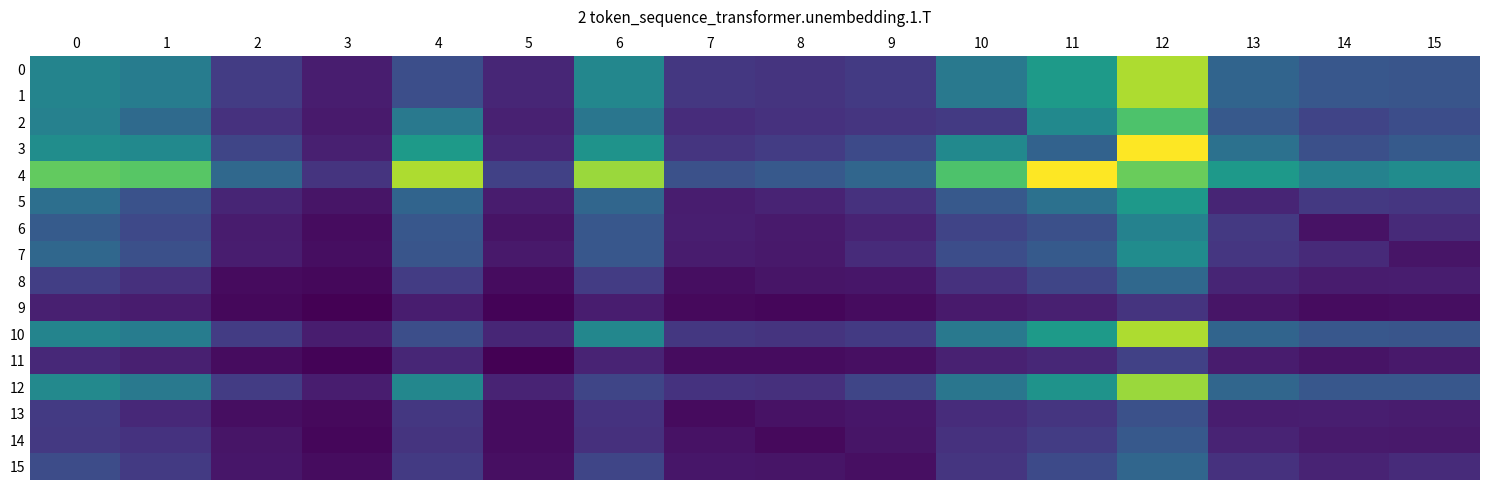

Reading left to right, extract all data points from this chart.

0: 0=480	1=446	2=189	3=88	4=257	5=118	6=491	7=174	8=163	9=182	10=431	11=577	12=925	13=344	14=290	15=282
1: 0=480	1=446	2=189	3=88	4=257	5=118	6=491	7=174	8=163	9=182	10=431	11=577	12=925	13=344	14=290	15=282
2: 0=466	1=368	2=154	3=81	4=431	5=102	6=416	7=137	8=156	9=167	10=184	11=503	12=764	13=296	14=221	15=253
3: 0=519	1=505	2=222	3=98	4=577	5=122	6=545	7=168	8=189	9=239	10=503	11=334	12=1056	13=398	14=261	15=302
4: 0=802	1=784	2=358	3=161	4=925	5=209	6=898	7=263	8=296	9=351	10=764	11=1056	12=817	13=567	14=469	15=517
5: 0=387	1=269	2=114	3=62	4=344	5=83	6=351	7=89	8=110	9=153	10=296	11=398	12=567	13=113	14=177	15=171
6: 0=308	1=238	2=86	3=40	4=290	5=59	6=288	7=93	8=81	9=108	10=221	11=261	12=469	13=177	14=57	15=131
7: 0=354	1=260	2=88	3=42	4=282	5=74	6=291	7=84	8=75	9=133	10=253	11=302	12=517	13=171	14=131	15=65
8: 0=199	1=151	2=33	3=28	4=189	5=38	6=190	7=44	8=64	9=67	10=154	11=222	12=358	13=114	14=86	15=88
9: 0=96	1=84	2=28	3=4	4=88	5=15	6=88	7=32	8=24	9=38	10=81	11=98	12=161	13=62	14=40	15=42
10: 0=480	1=446	2=189	3=88	4=257	5=118	6=491	7=174	8=163	9=182	10=431	11=577	12=925	13=344	14=290	15=282
11: 0=127	1=98	2=38	3=15	4=118	5=8	6=109	7=37	8=40	9=47	10=102	11=122	12=209	13=83	14=59	15=74
12: 0=501	1=429	2=190	3=88	4=491	5=109	6=222	7=157	8=149	9=224	10=416	11=545	12=898	13=351	14=288	15=291
13: 0=183	1=125	2=44	3=32	4=174	5=37	6=157	7=34	8=55	9=68	10=137	11=168	12=263	13=89	14=93	15=84
14: 0=179	1=158	2=64	3=24	4=163	5=40	6=149	7=55	8=31	9=62	10=156	11=189	12=296	13=110	14=81	15=75
15: 0=249	1=182	2=67	3=38	4=182	5=47	6=224	7=68	8=62	9=46	10=167	11=239	12=351	13=153	14=108	15=133